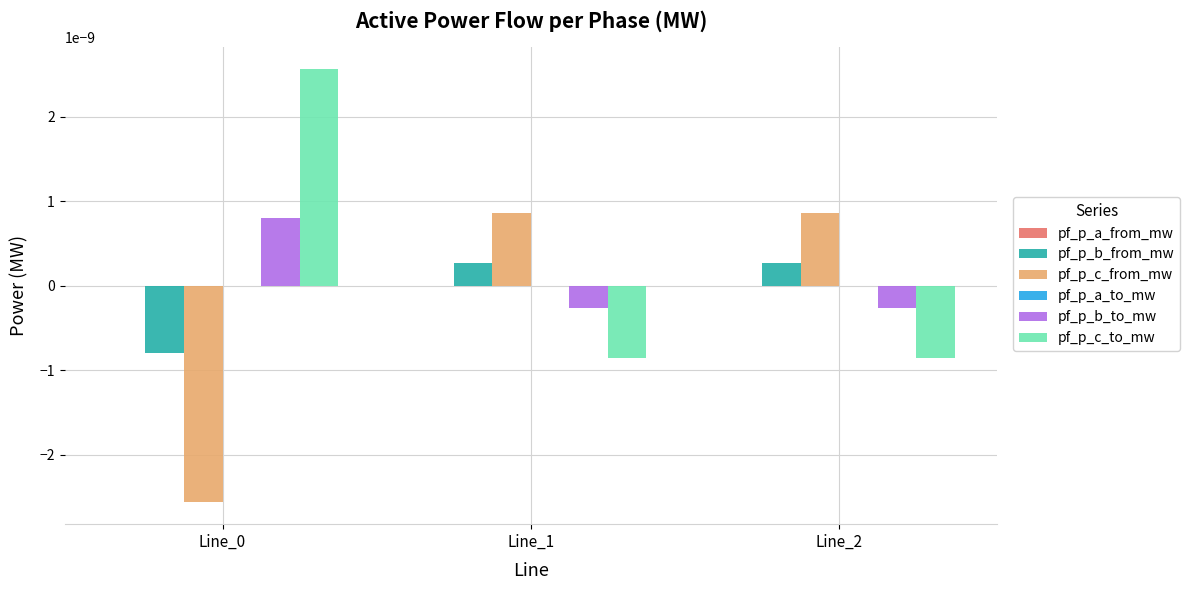

Is it true that pf_p_c_to_mw equals 0.0 at Line_0?

True